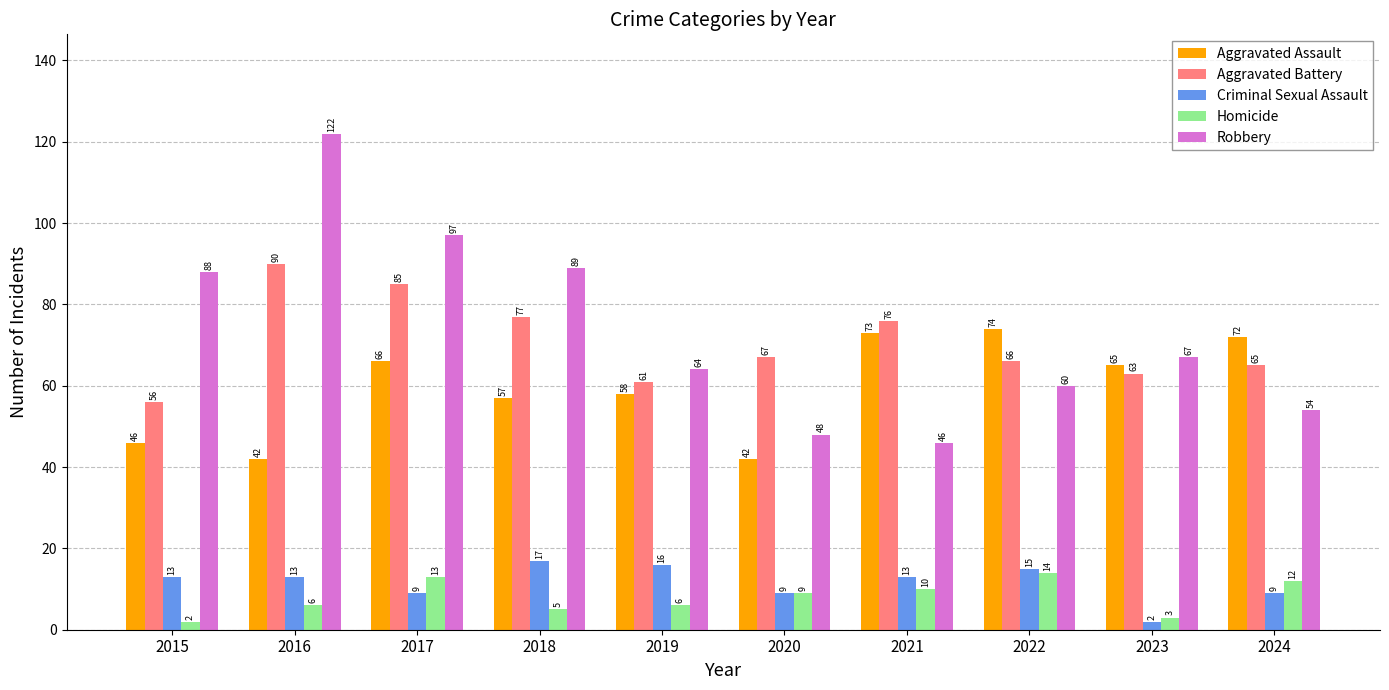

What is the total value across all series at 2022?

229